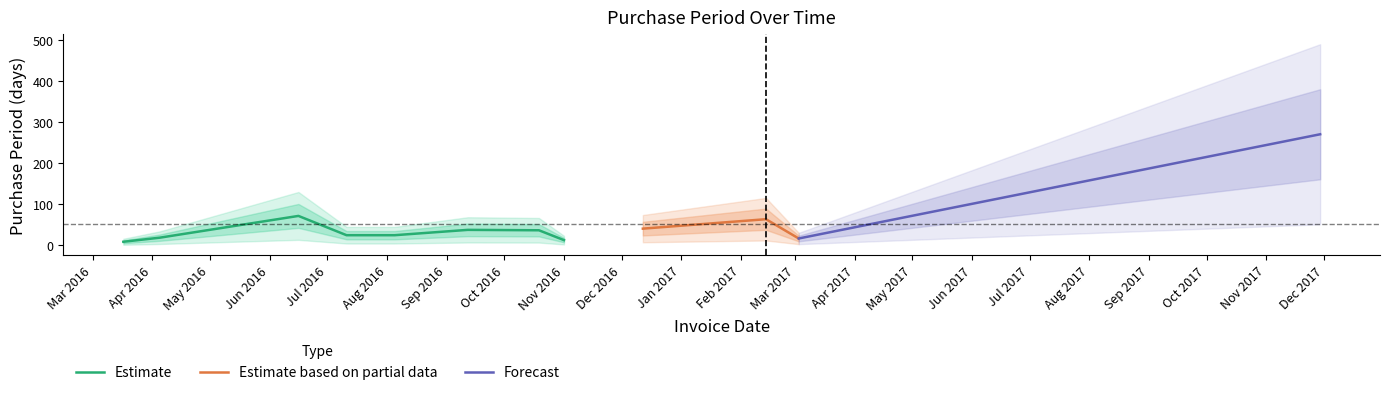

What is the greatest value displayed?

271